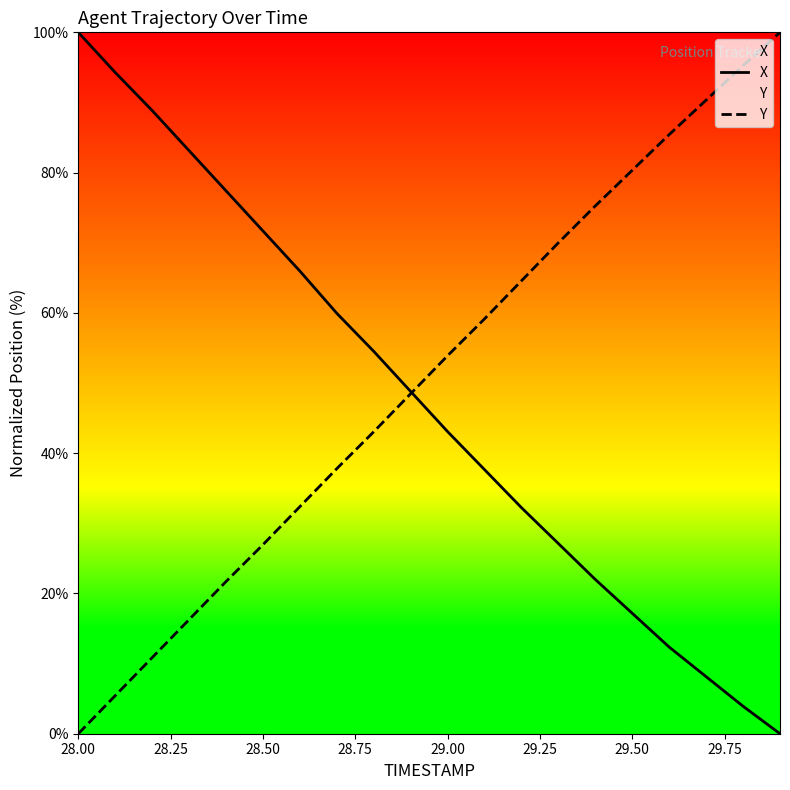

Reading left to right, transcribe all the data shown in this chart.

X: 100.0	94.3	88.9	83.1	77.4	71.7	66.0	59.9	54.5	48.8	43.1	37.7	32.2	27.1	22.0	17.2	12.3	8.1	3.9	0.0
Y: 0.0	5.4	10.8	16.3	21.7	26.9	32.4	37.8	43.1	48.5	53.9	59.2	64.6	70.0	75.3	80.3	85.4	90.3	95.3	100.0